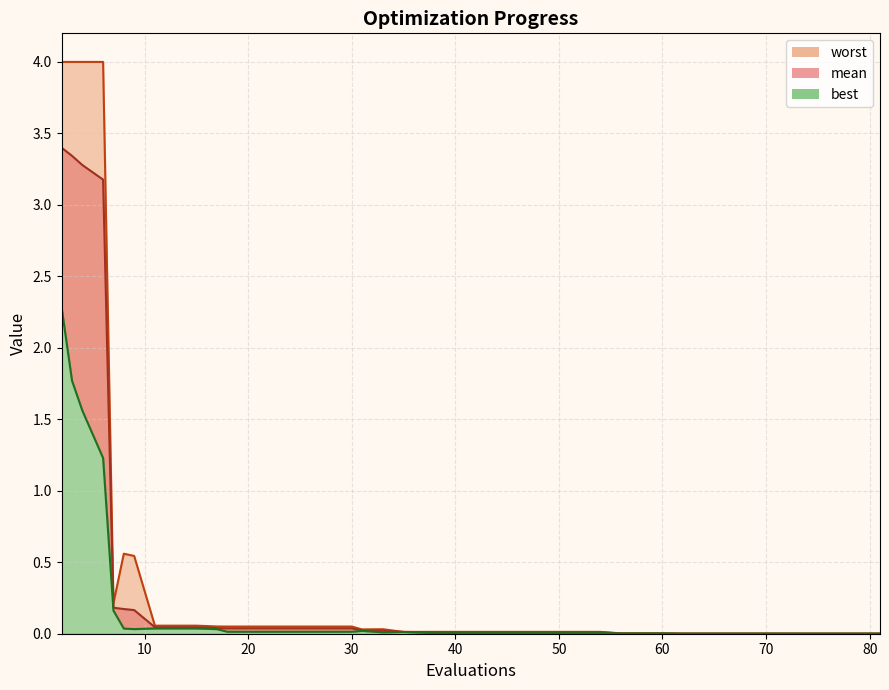

Which has a higher value, 35 or 4?

4